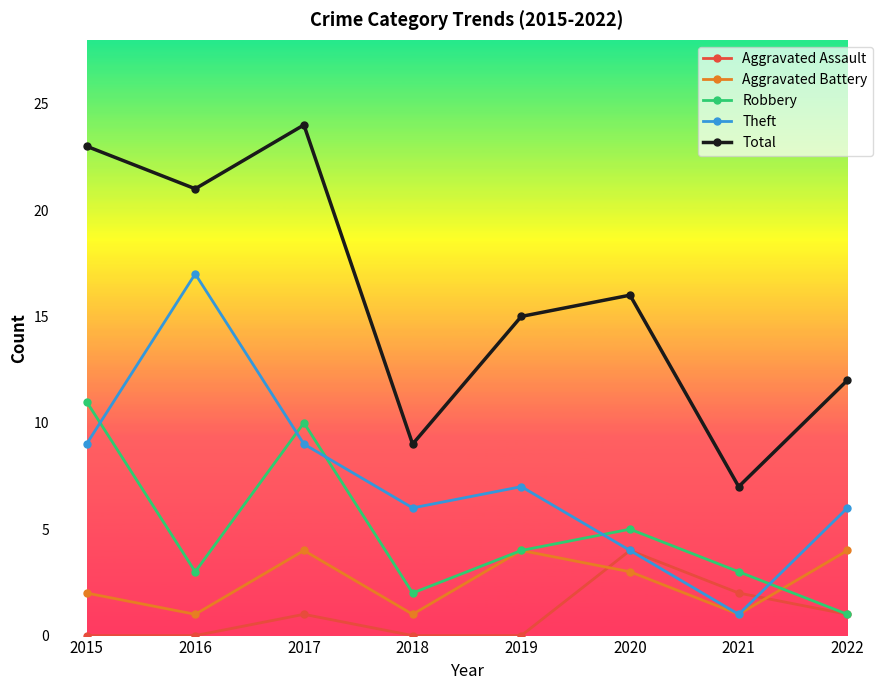

Rank the categories by Total value from lowest to highest.

2021, 2018, 2022, 2019, 2020, 2016, 2015, 2017